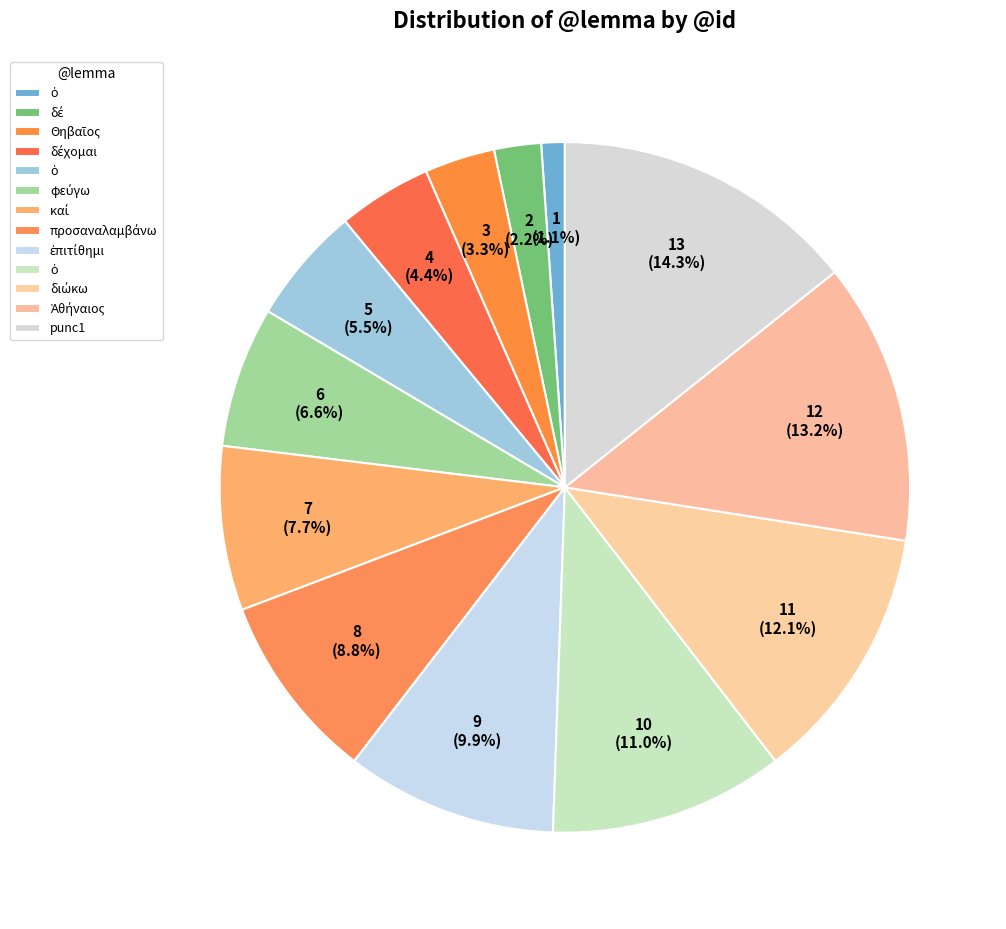

Rank the categories by value from lowest to highest.

ὁ, δέ, Θηβαῖος, δέχομαι, ὁ, φεύγω, καί, προσαναλαμβάνω, ἐπιτίθημι, ὁ, διώκω, Ἀθήναιος, punc1